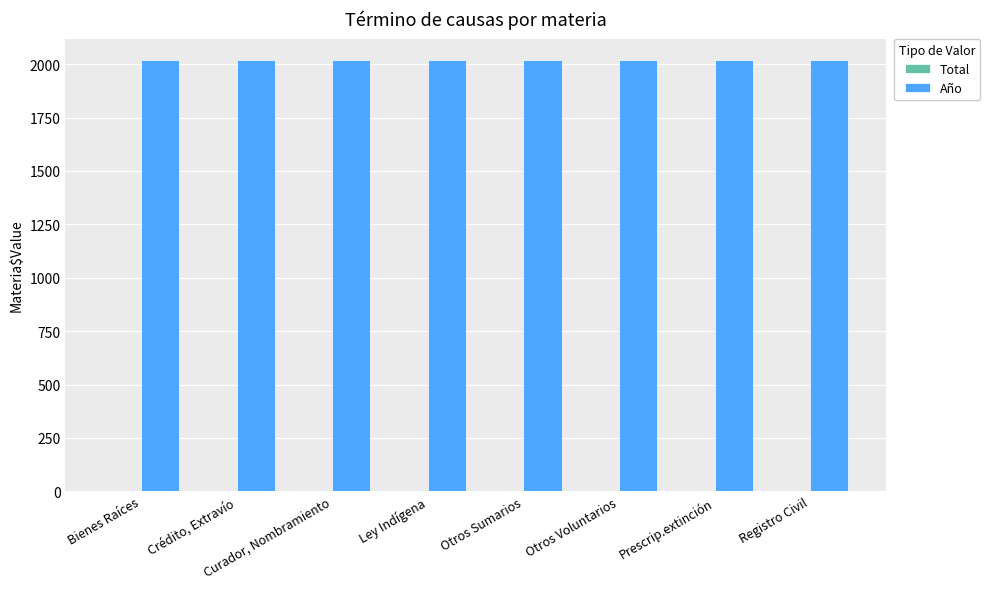

True or false: Año has a value of 890 at Registro Civil.

False